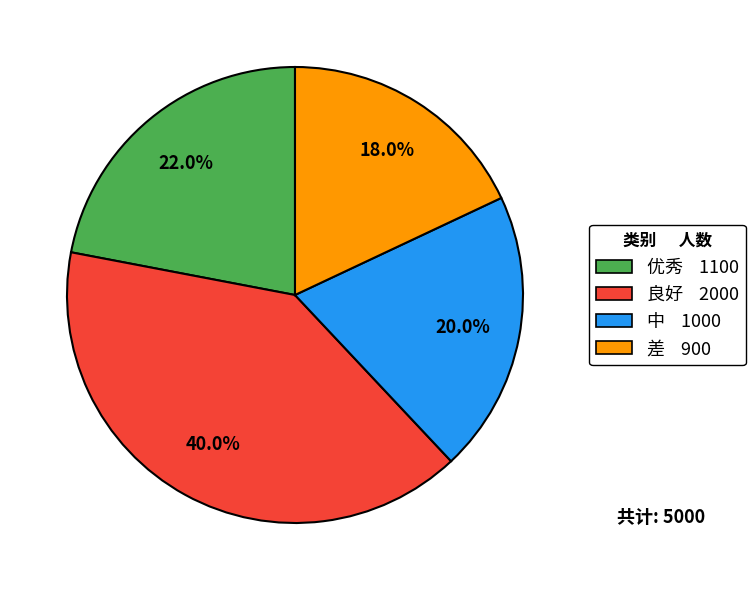

To the nearest percent, what is the average slice percentage?

25%